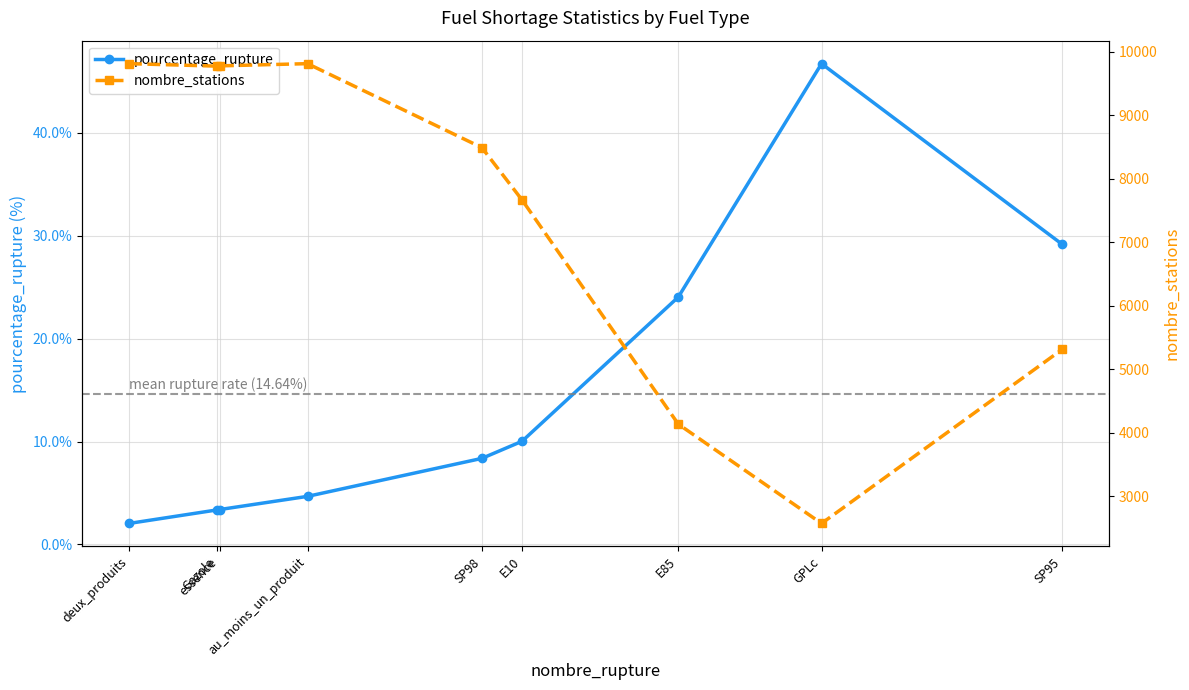

Is it true that nombre_stations equals 13941.0 at SP98?

False